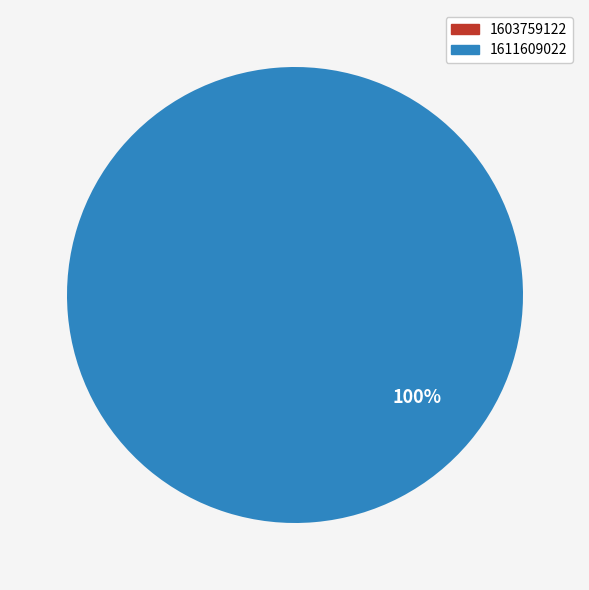

The 1611609022 slice represents 100% of the pie. True or false?

True